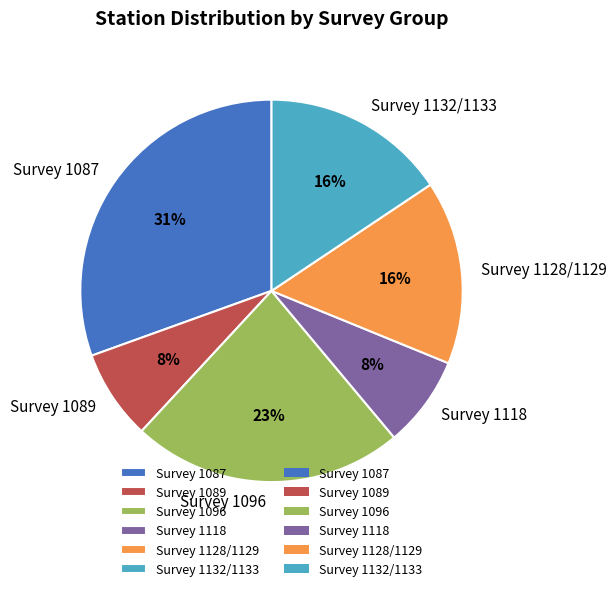

Is there a majority slice in this chart?

No